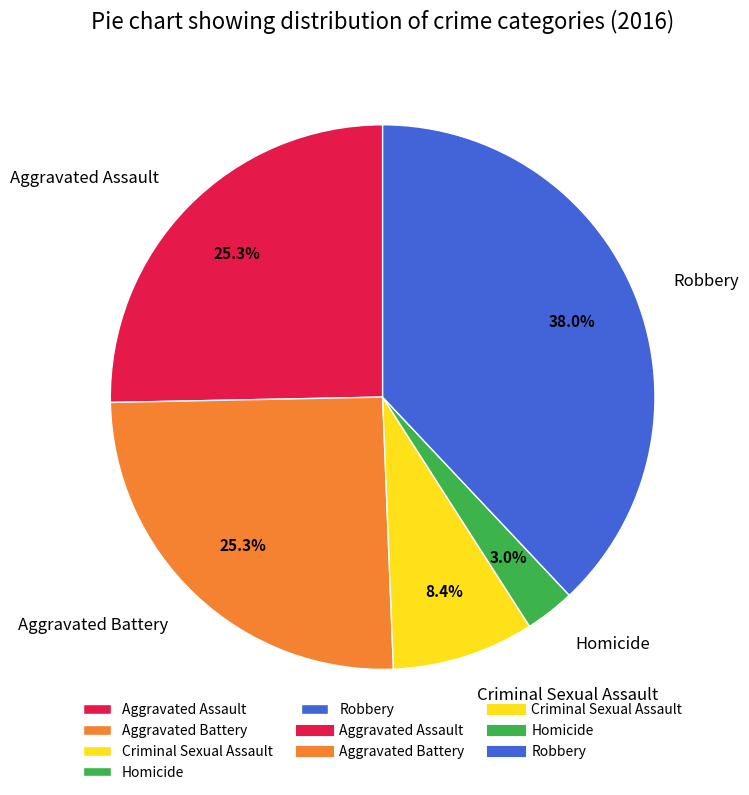

The Homicide slice represents 3% of the pie. True or false?

True